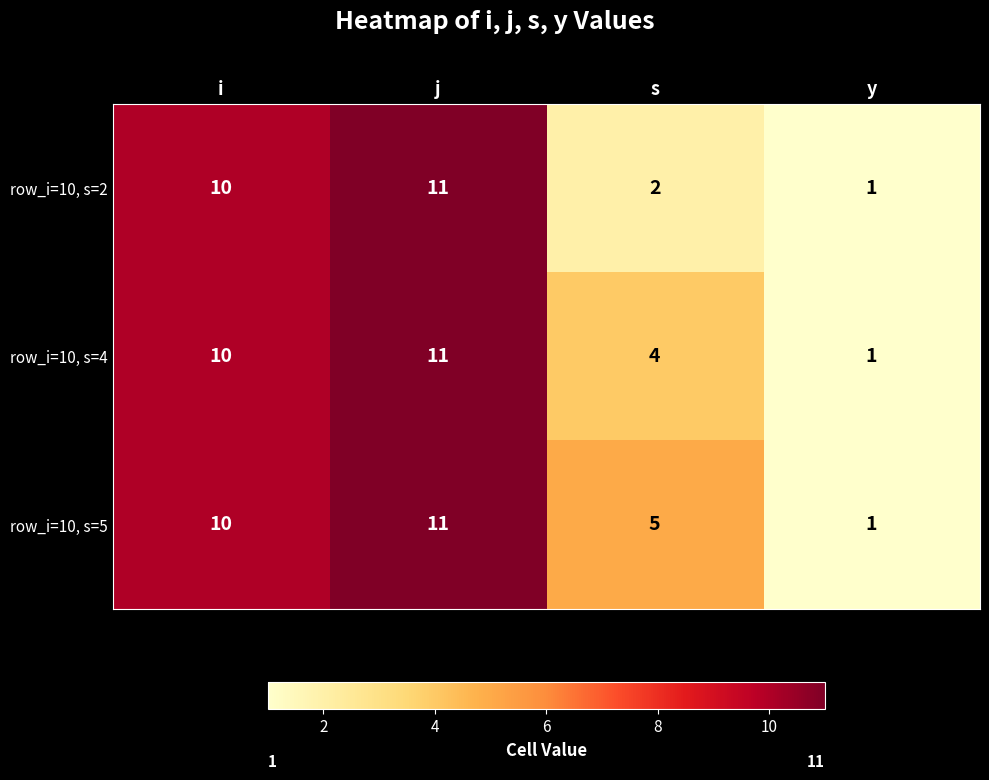

How many series are shown in this chart?

3